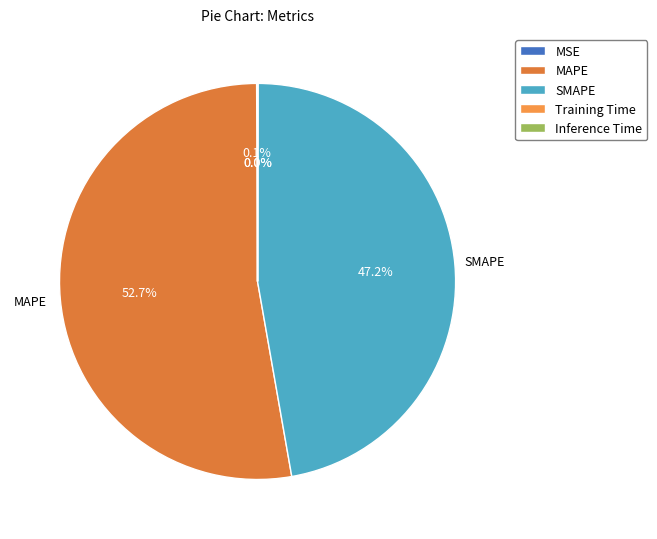

Is there any slice that represents more than half of the pie?

Yes